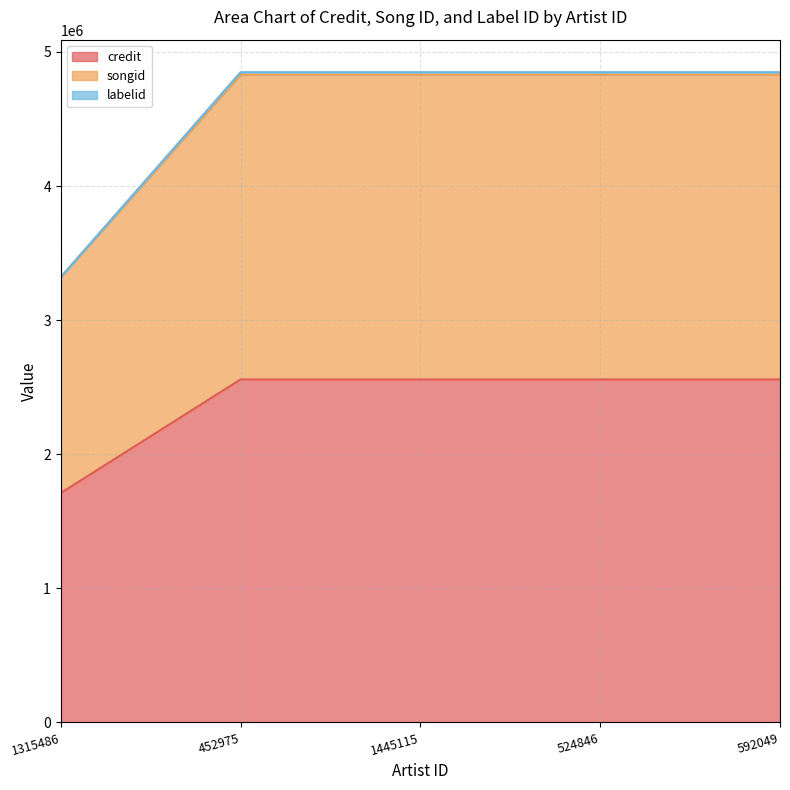

What are all the series names shown in the legend?

credit, songid, labelid